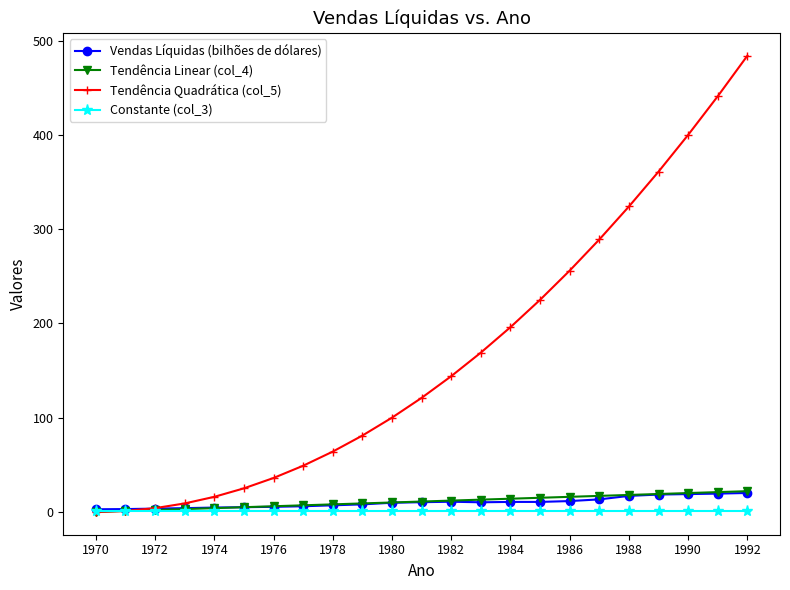

Which series has the largest range (max minus min)?

Tendência Quadrática (col_5)